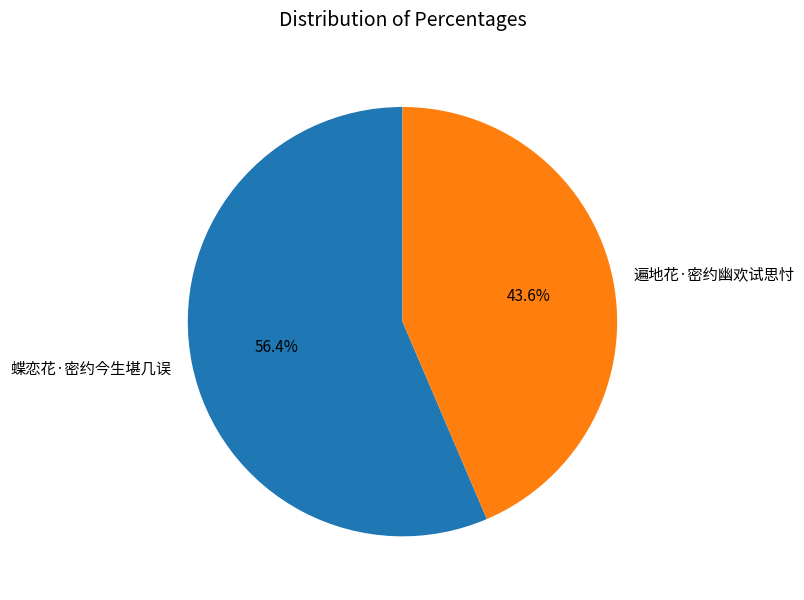

To the nearest percent, what is the difference between the largest and smallest slice percentages?

13%